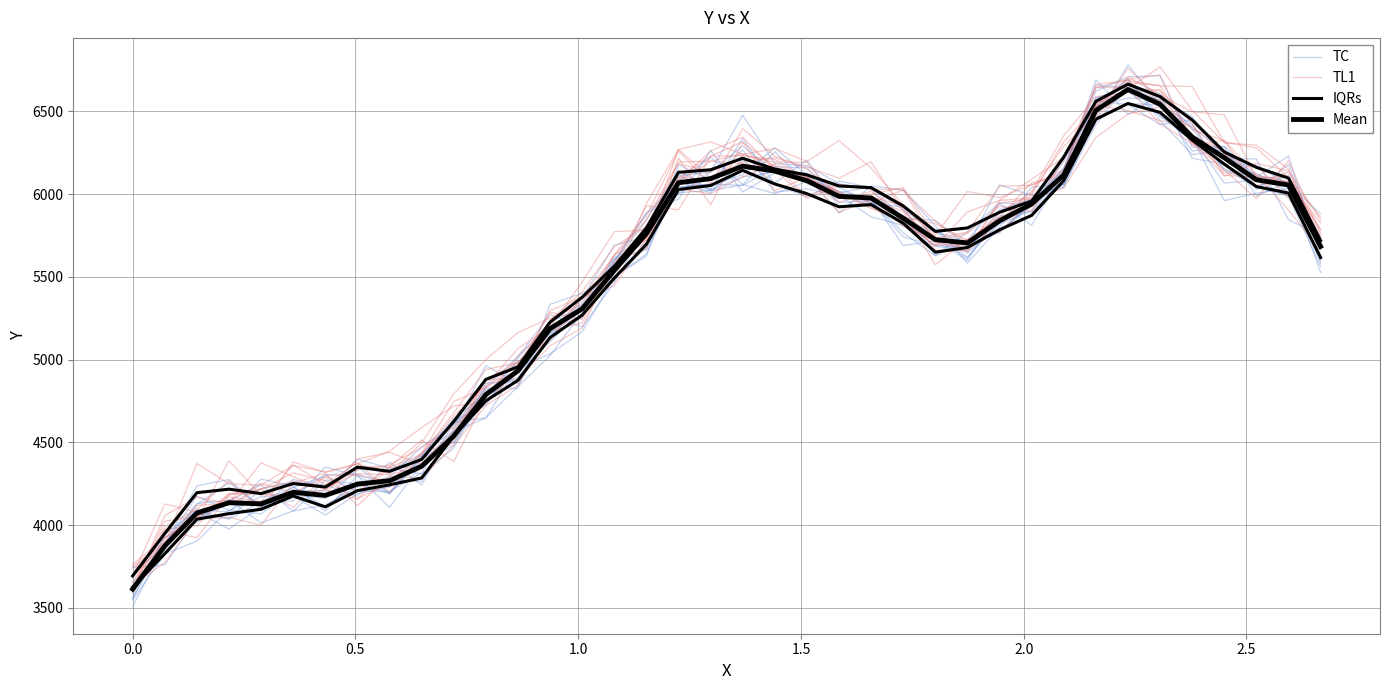

What is the value of the IQRs point at the 16th from the left?

5492.1